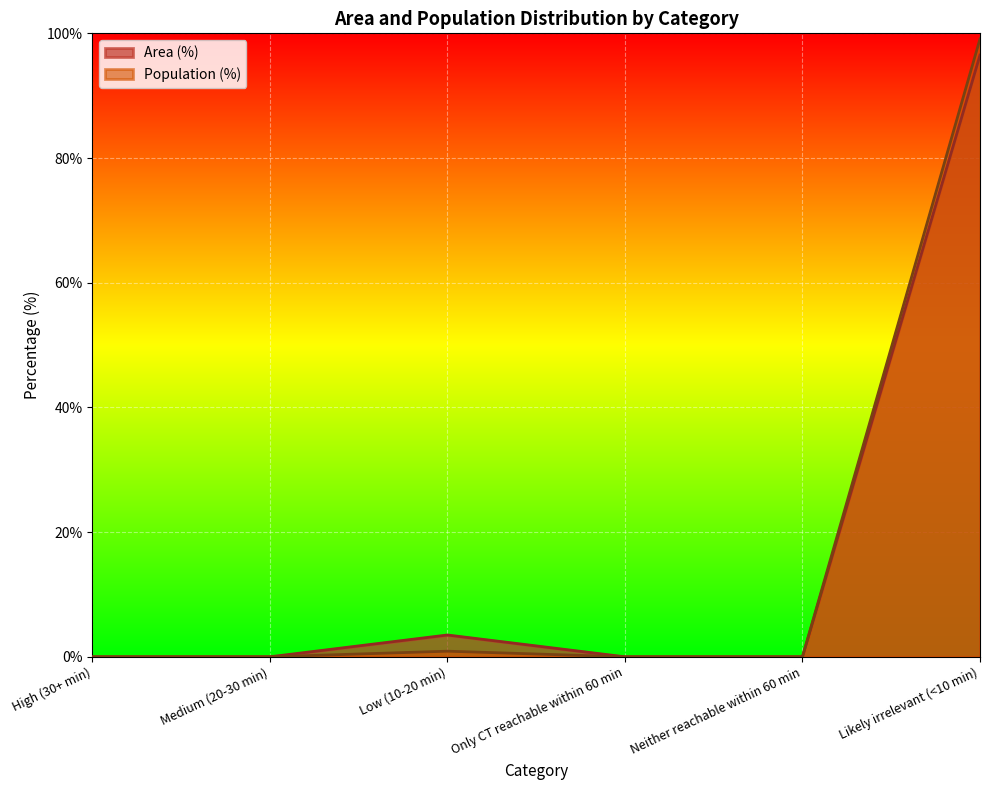

Reading left to right, transcribe all the data shown in this chart.

Area (%): High (30+ min)=0.0	Medium (20-30 min)=0.0	Low (10-20 min)=3.5	Only CT reachable within 60 min=0.0	Neither reachable within 60 min=0.0	Likely irrelevant (<10 min)=96.5
Population (%): High (30+ min)=0.0	Medium (20-30 min)=0.0	Low (10-20 min)=0.9	Only CT reachable within 60 min=0.0	Neither reachable within 60 min=0.0	Likely irrelevant (<10 min)=99.1